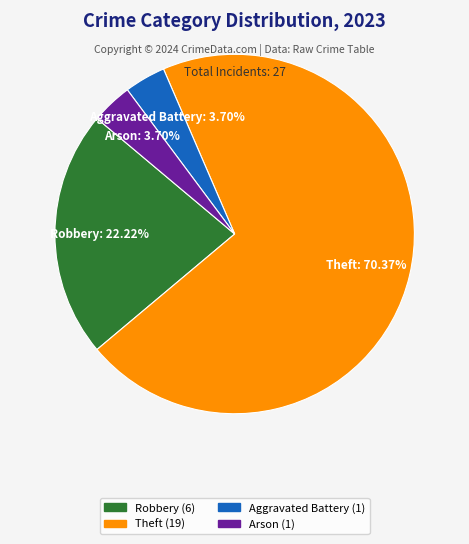

Count the number of slices in the pie.

4